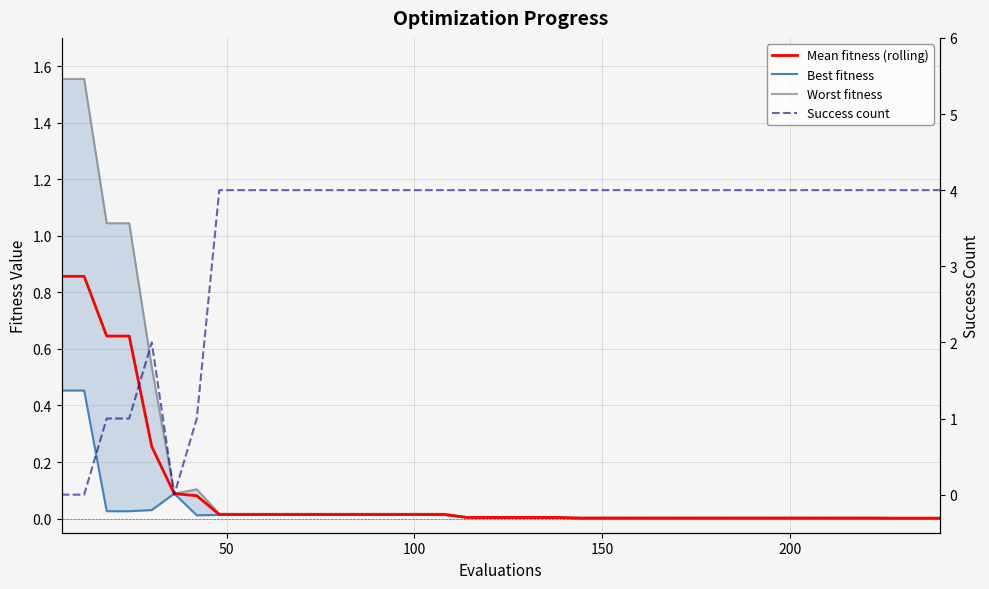

What is the difference between the maximum and minimum values in the Success count series?

4.0